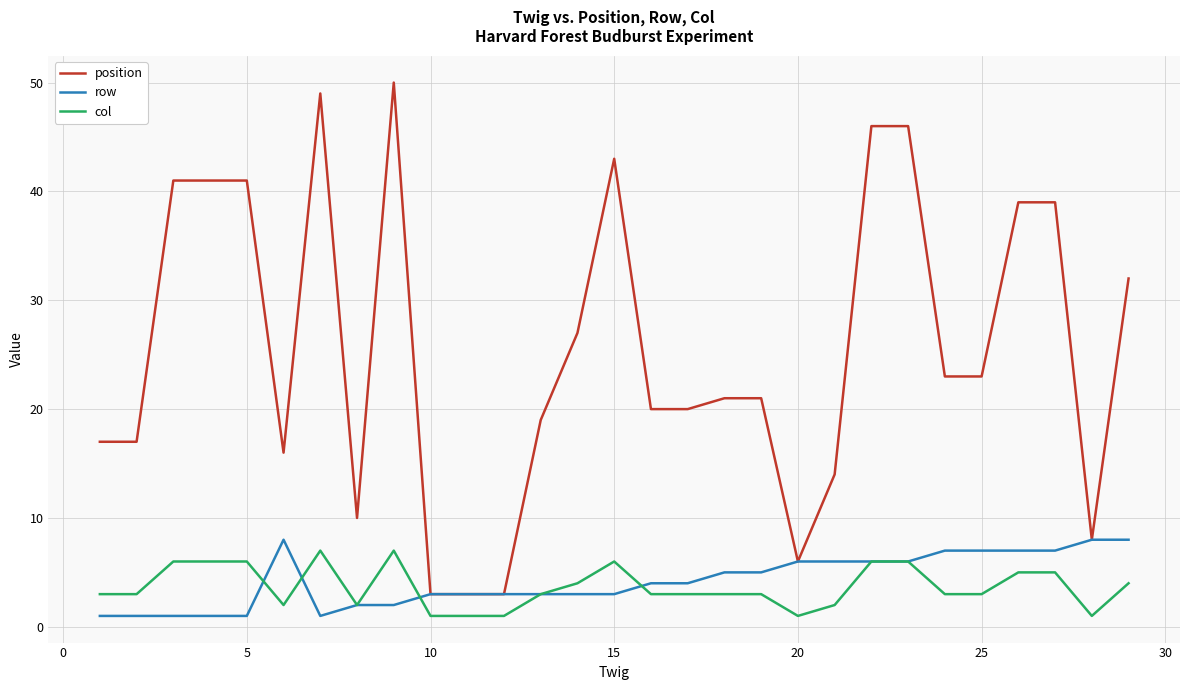

True or false: position and col intersect in this chart.

False